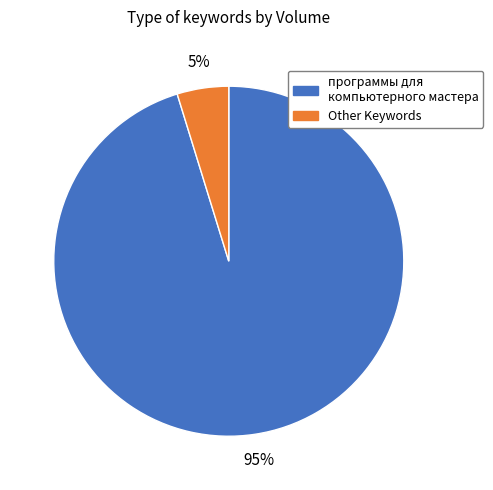

To the nearest percent, what is the difference between the largest and smallest slice percentages?

90%